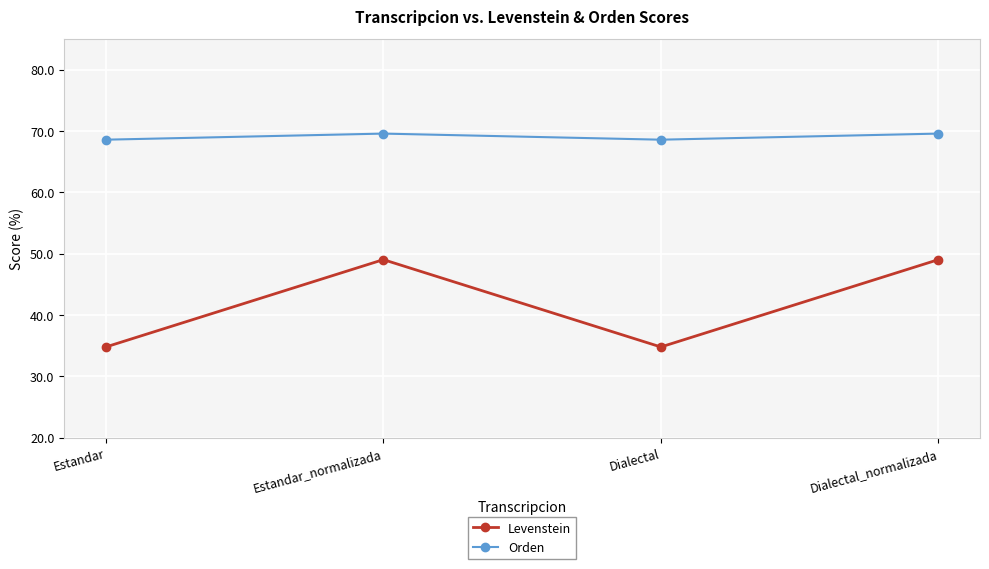

What is the label of the 4th point from the right?

Estandar